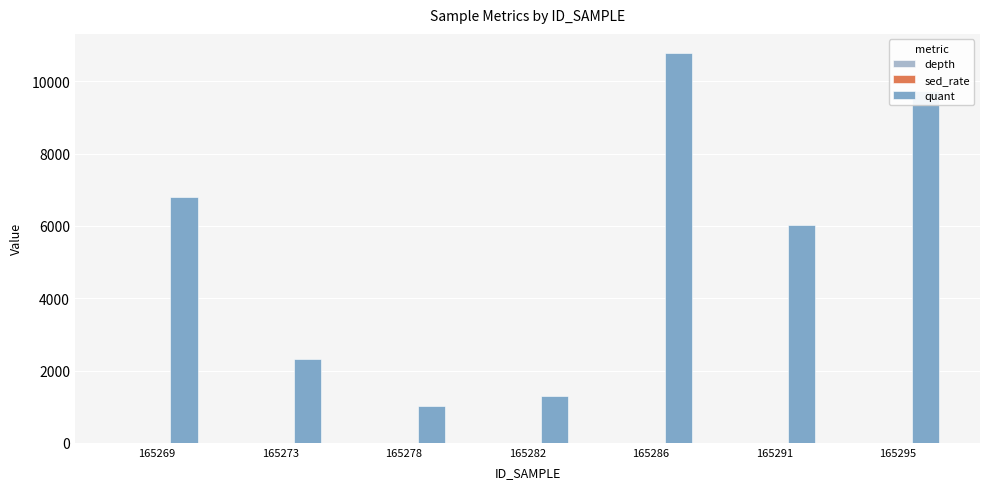

The value of quant at 165278 is 1609.3. True or false?

False